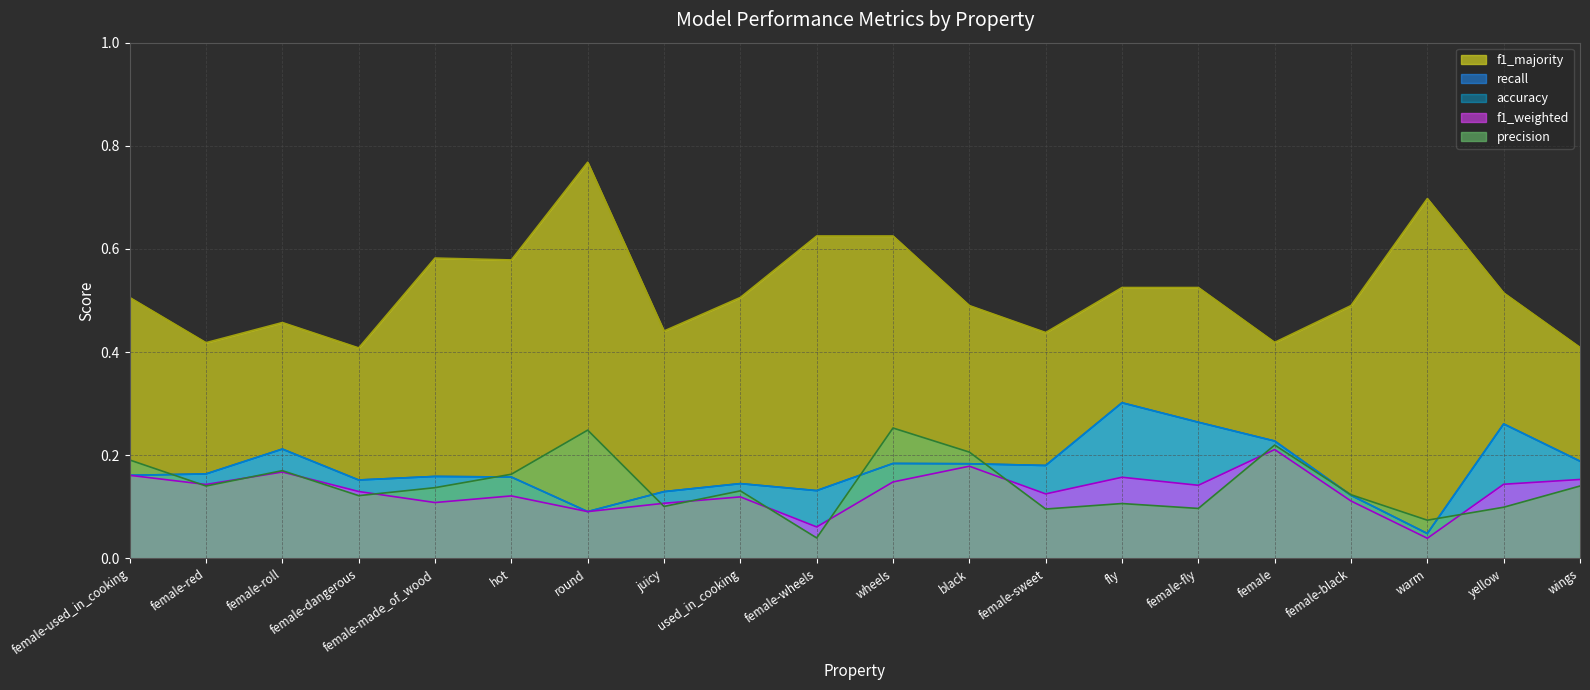

True or false: f1_weighted and acc cross at least once.

False